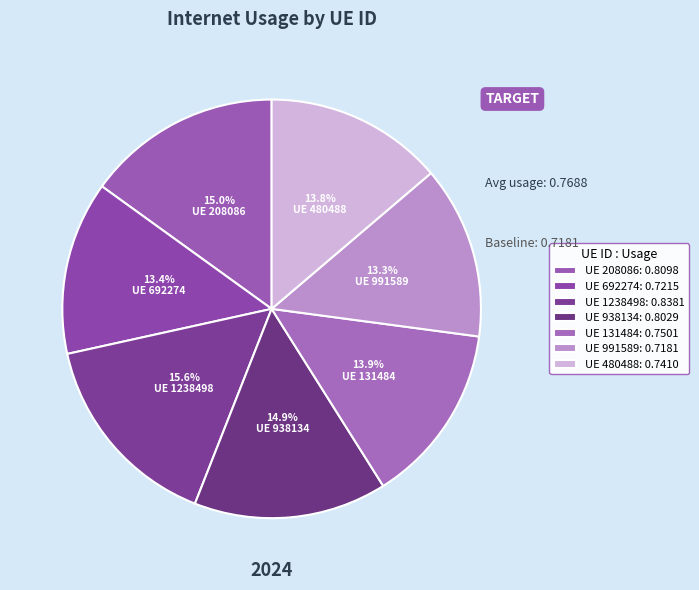

Is there any slice that represents more than half of the pie?

No